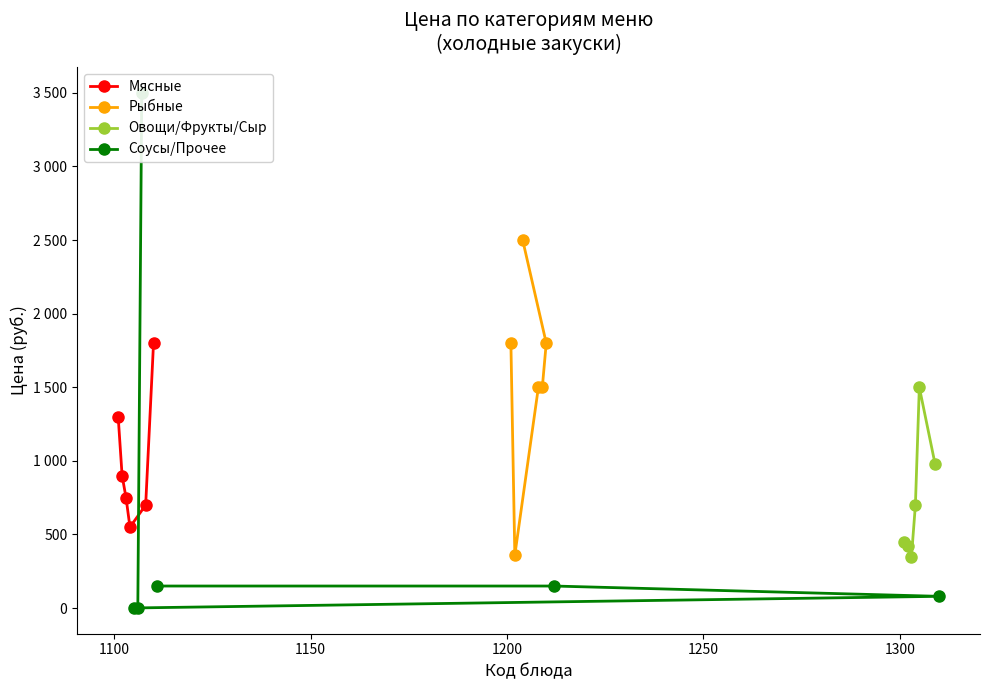

In Рыбные, how many points are lower than both neighbors (excluding endpoints)?

1